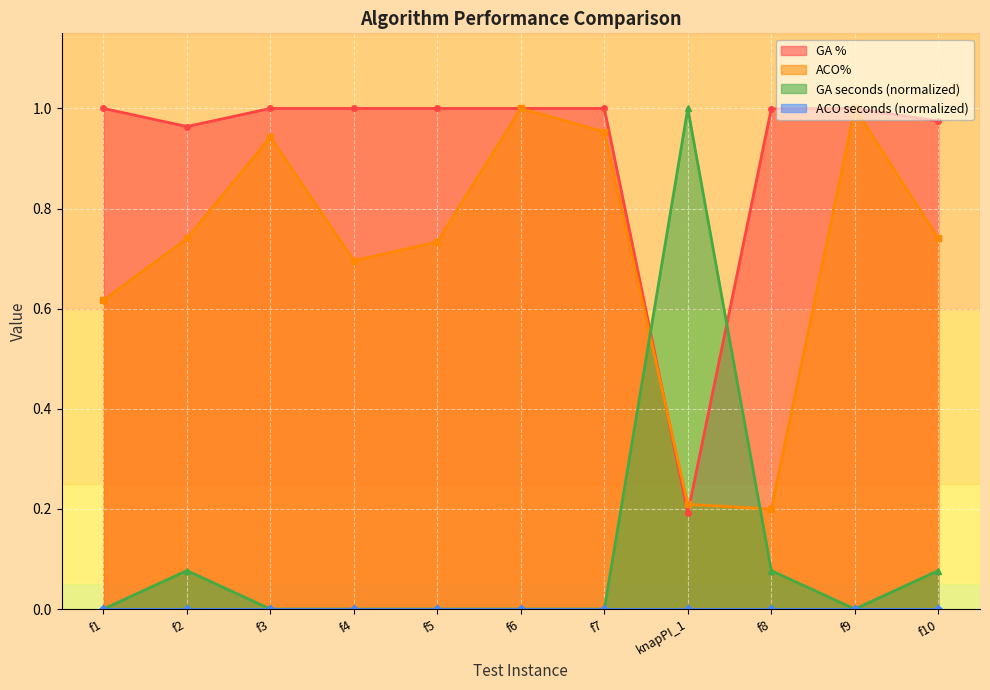

What is the value of the GA % point at the 10th from the left?

1.0